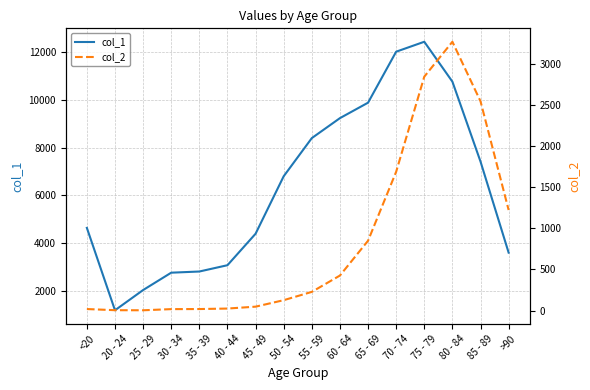

True or false: col_1 and col_2 cross at least once.

False